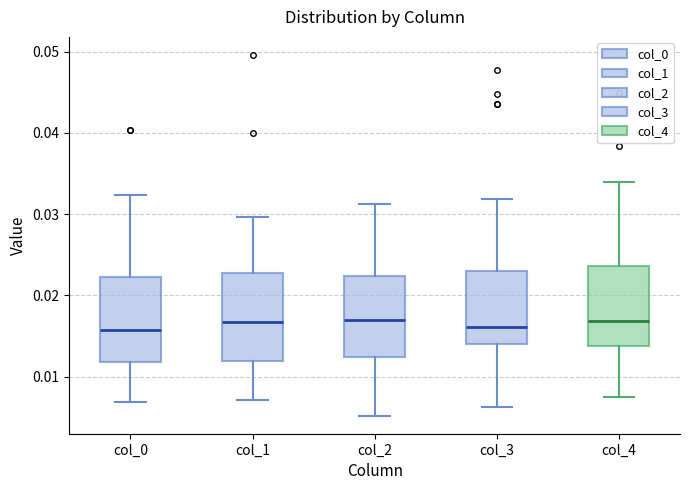

Where is the lower edge of the box for col_1 on the y-axis? The values are not printed on the chart, so give them approximately, as read against the axis.

0.012